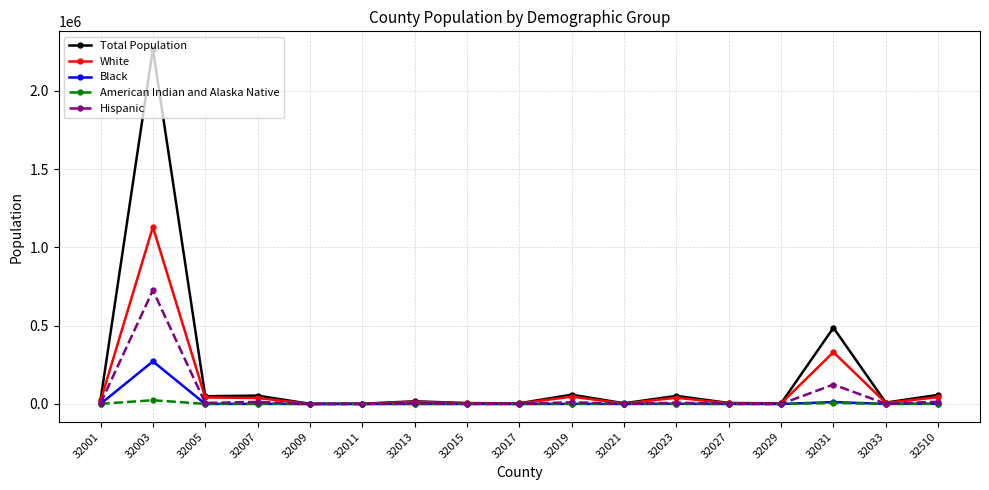

What is the difference between the maximum and minimum values in the Black series?

272037